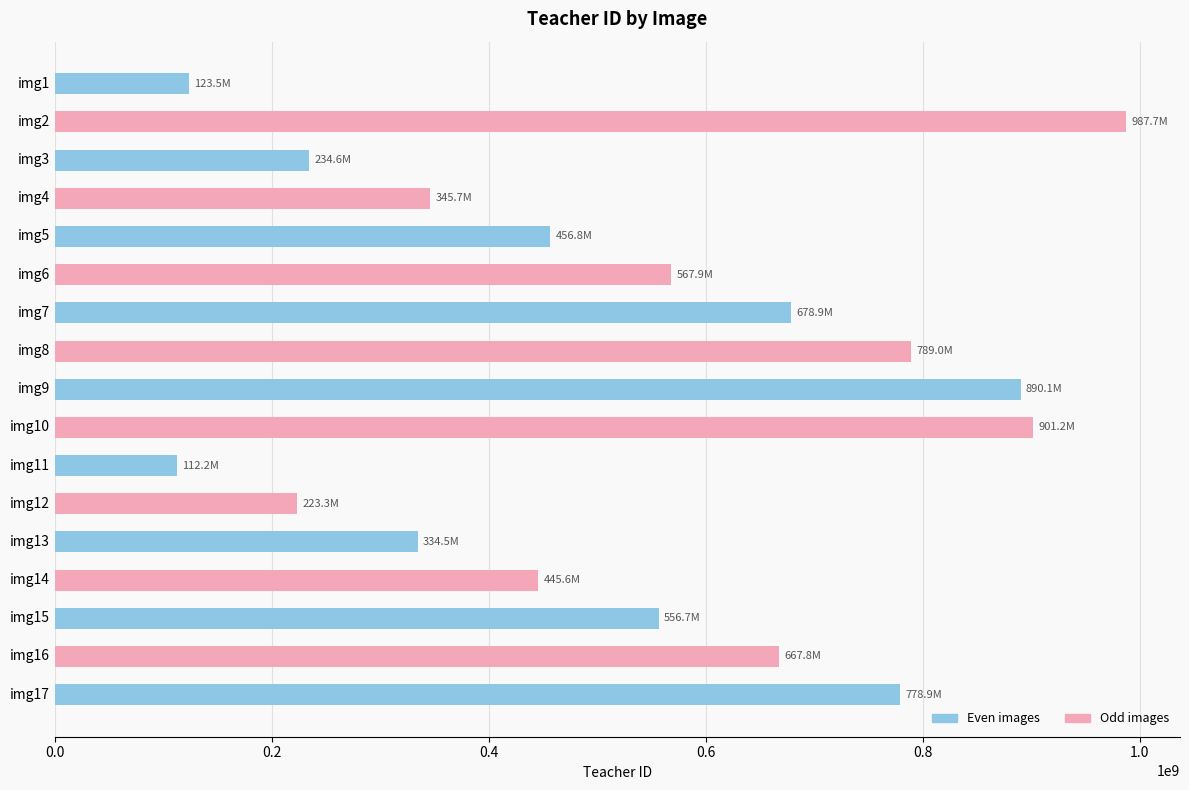

Rank the categories by value from lowest to highest.

img11, img1, img12, img3, img13, img4, img14, img5, img15, img6, img16, img7, img17, img8, img9, img10, img2